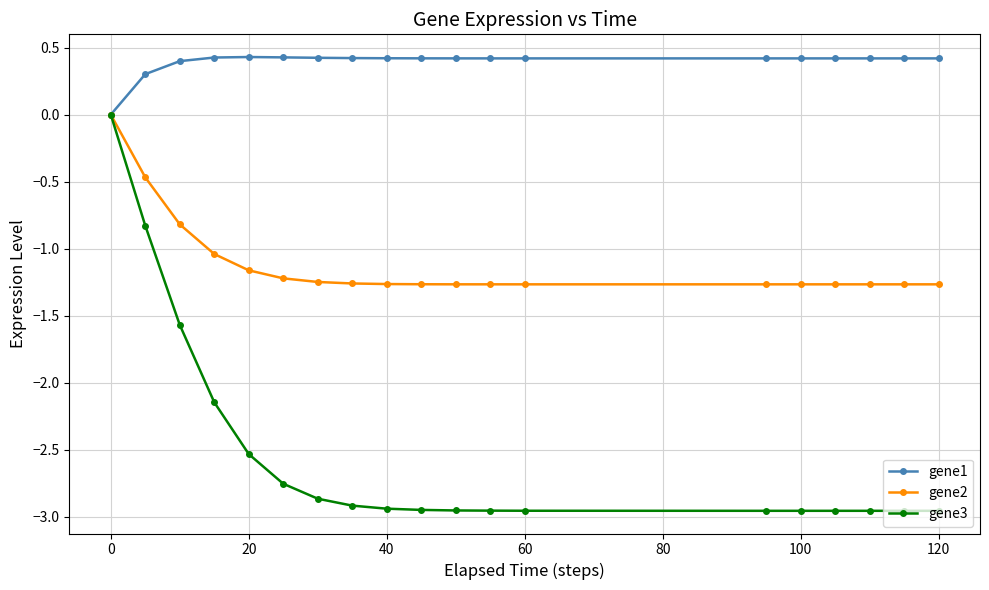

What is the value of the gene1 point at the 6th from the left?

0.4